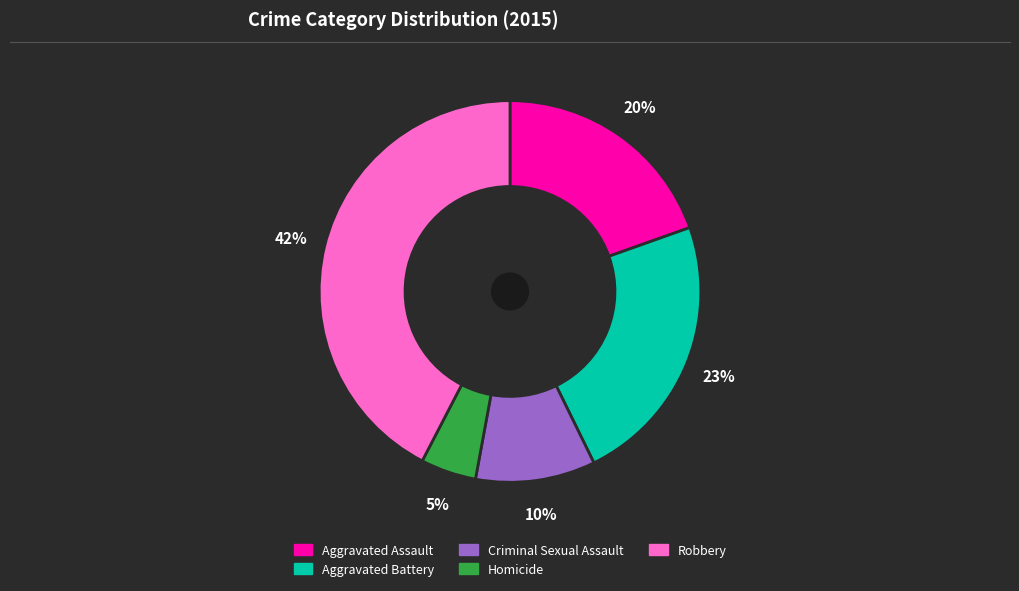

To the nearest percent, what is the average slice percentage?

20%